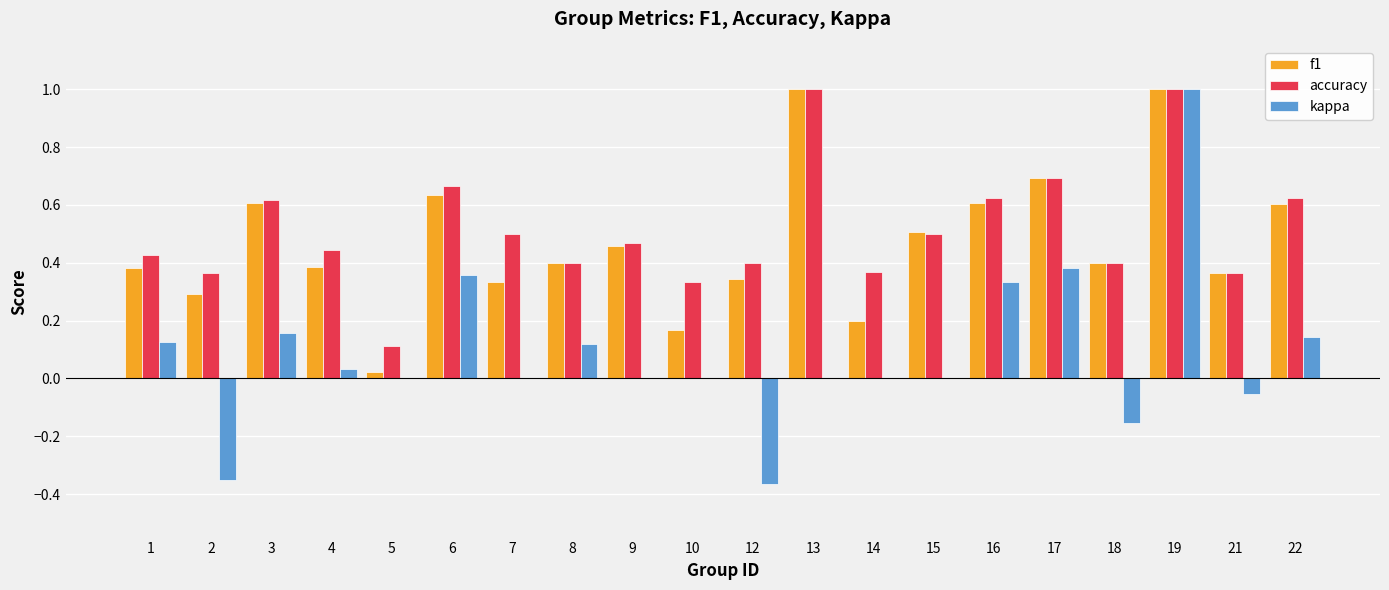

What is the total value across all series at 17?

1.8